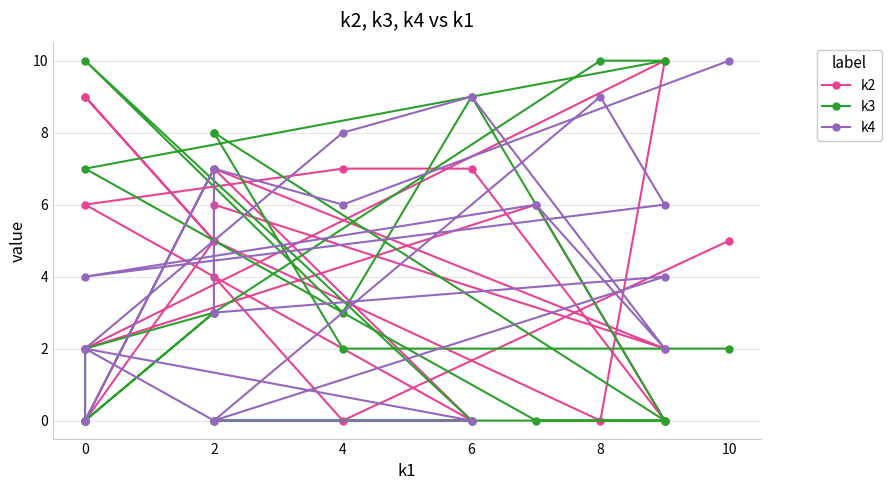

Which series has the largest range (max minus min)?

k2